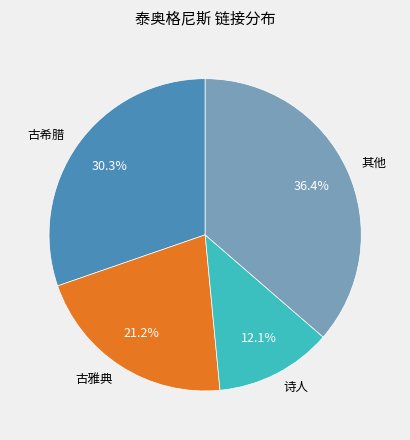

Rank the categories by value from highest to lowest.

其他, 古希腊, 古雅典, 诗人